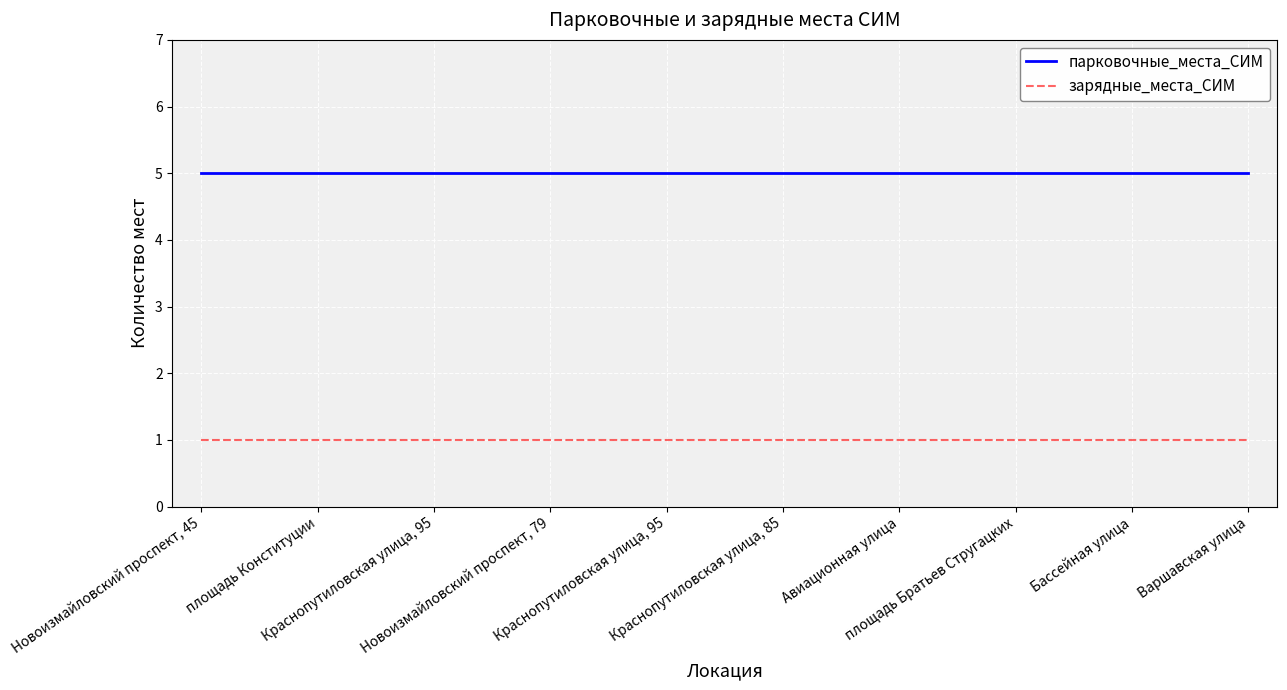

Does the chart display data point markers on the line(s)?

No